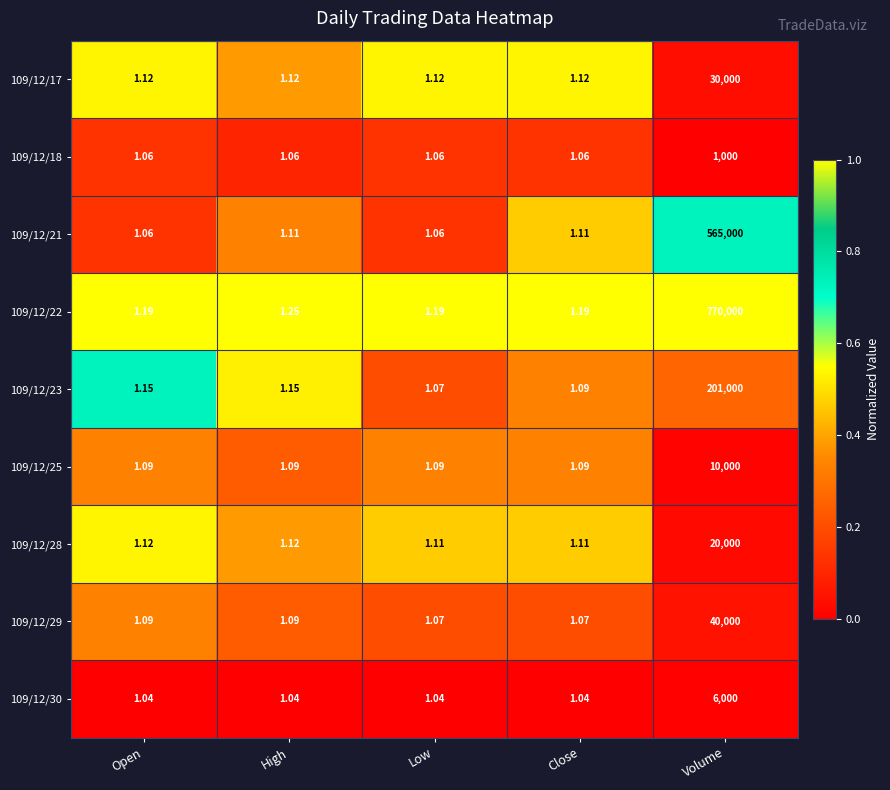

Where is 109/12/22 nearest to the value 385000?

High